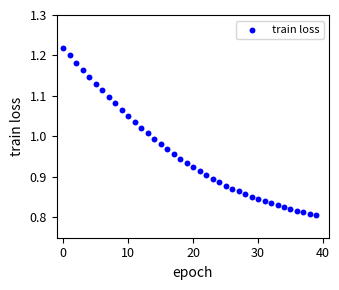

What is the range of Y values (max minus min)?

0.4